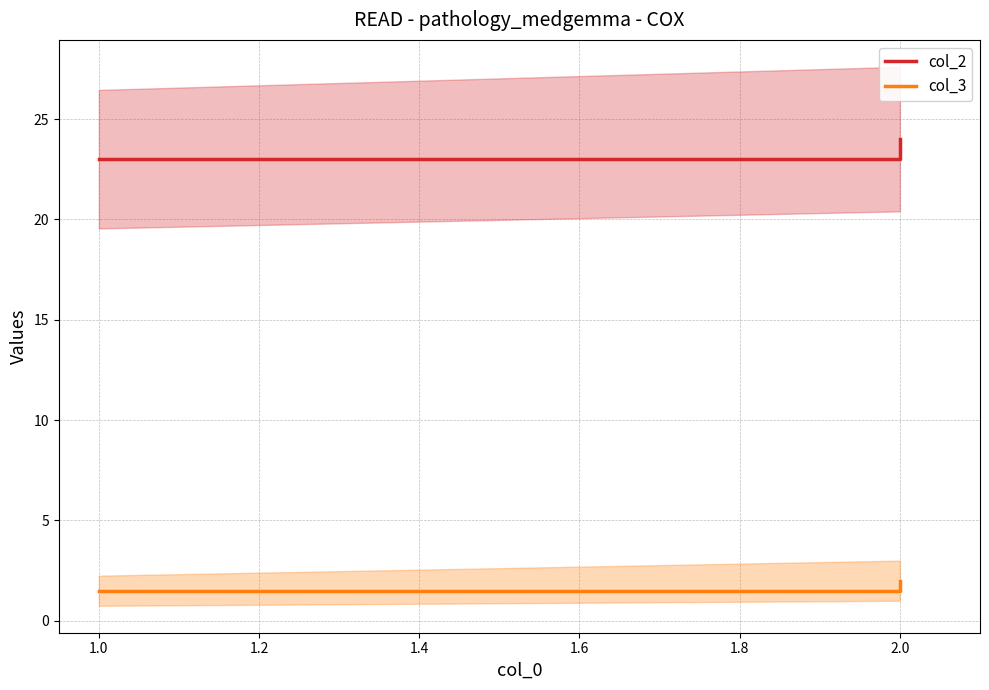

How many distinct data groups are displayed?

2